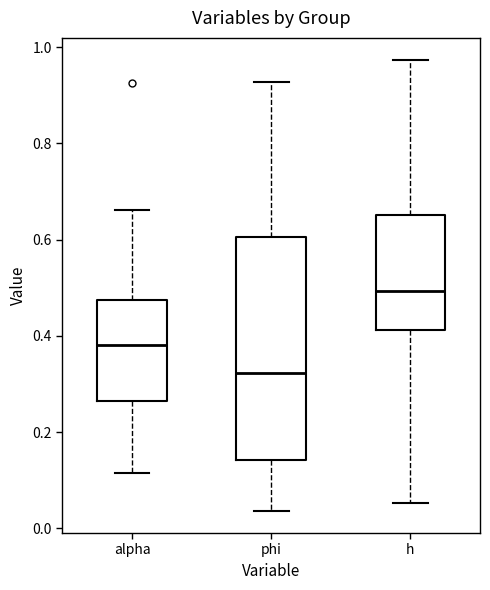

Which box has the highest median line?

h